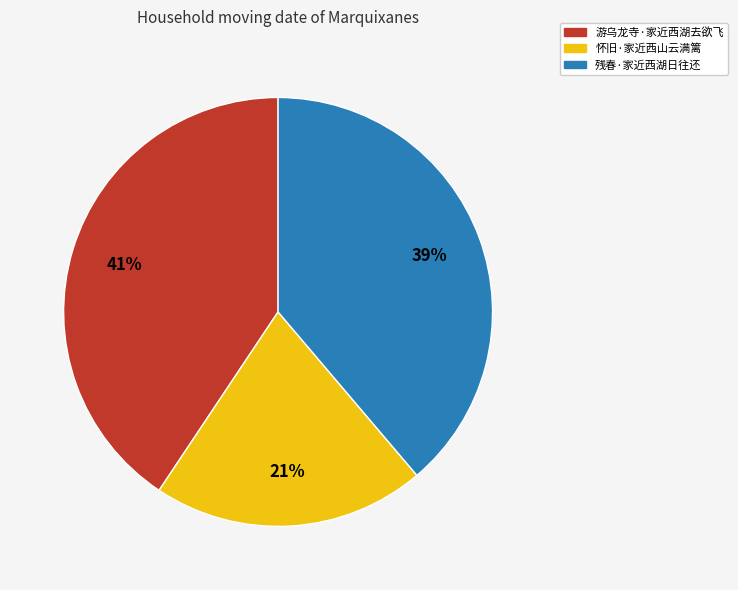

Which slice is the smallest?

怀旧·家近西山云满篱